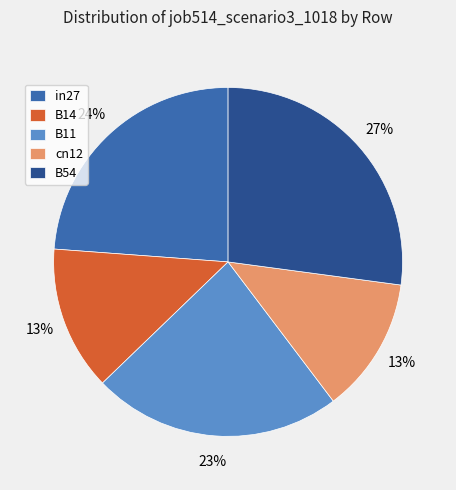

Is the sum of B11 and B14 greater than half?

No